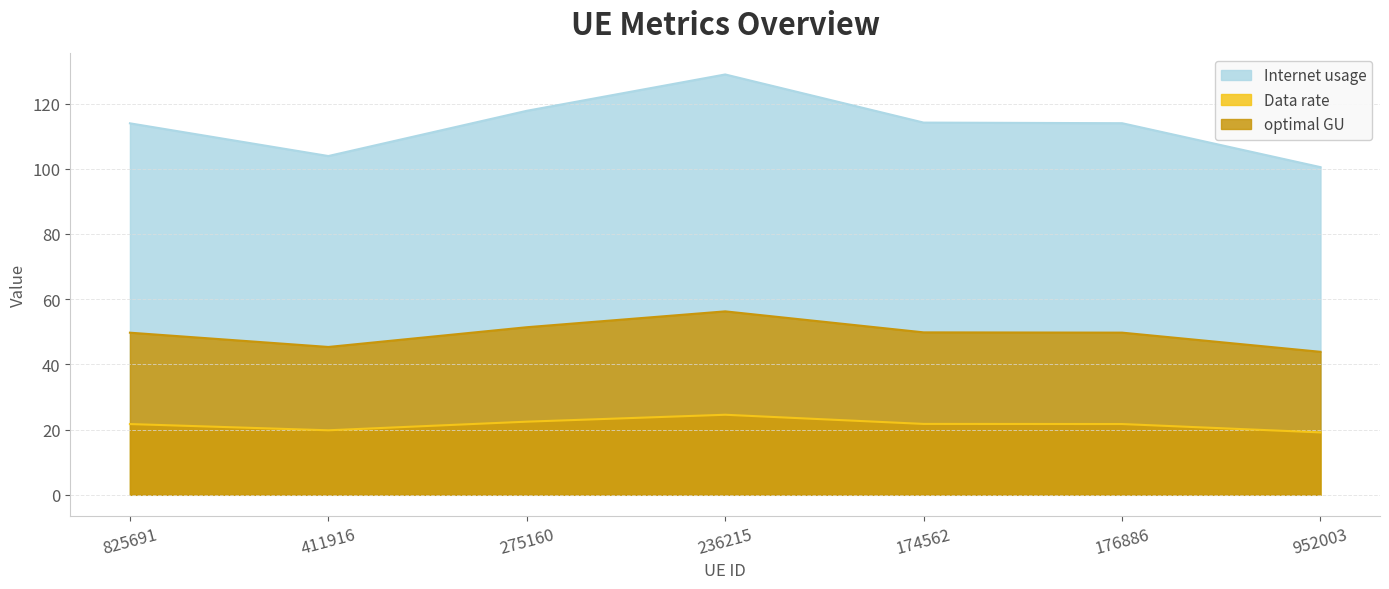

Rank the categories by optimal GU value from highest to lowest.

236215, 275160, 174562, 176886, 825691, 411916, 952003